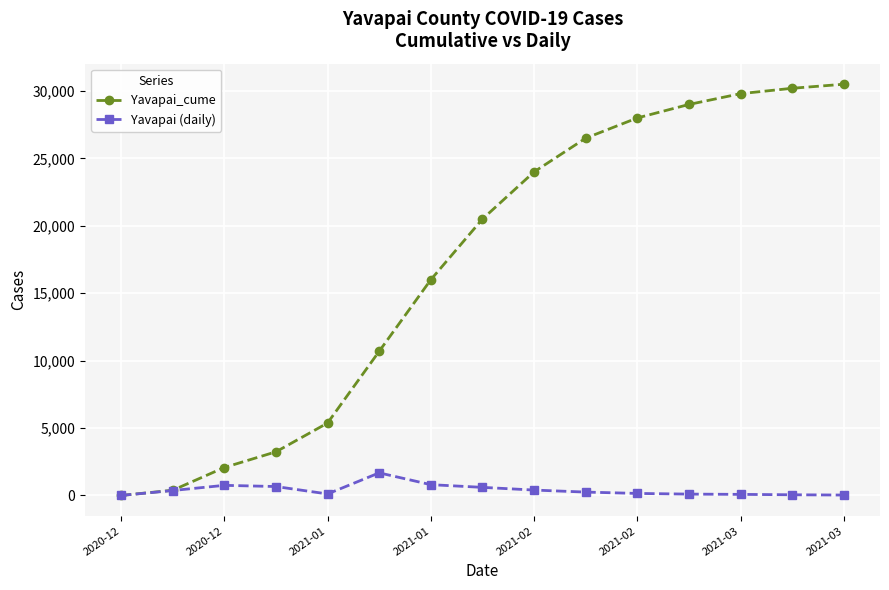

How many distinct data groups are displayed?

2